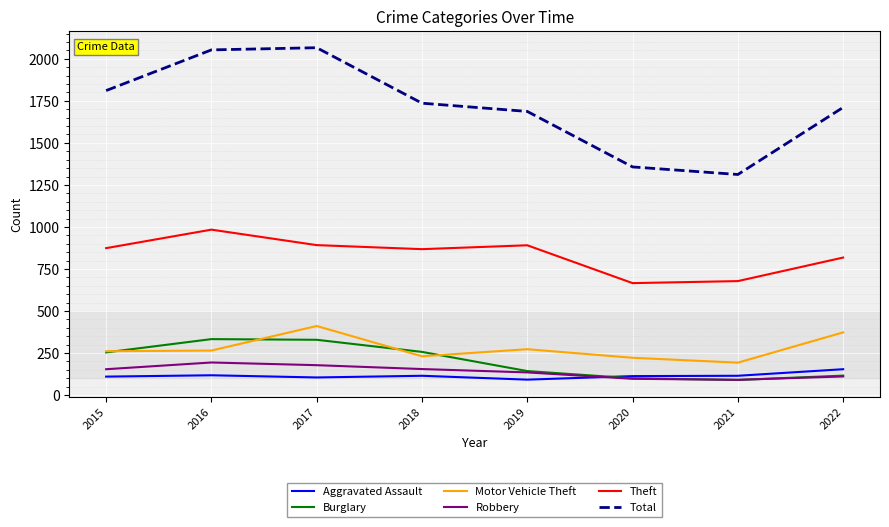

What is the total value across all series at 2020?

2555